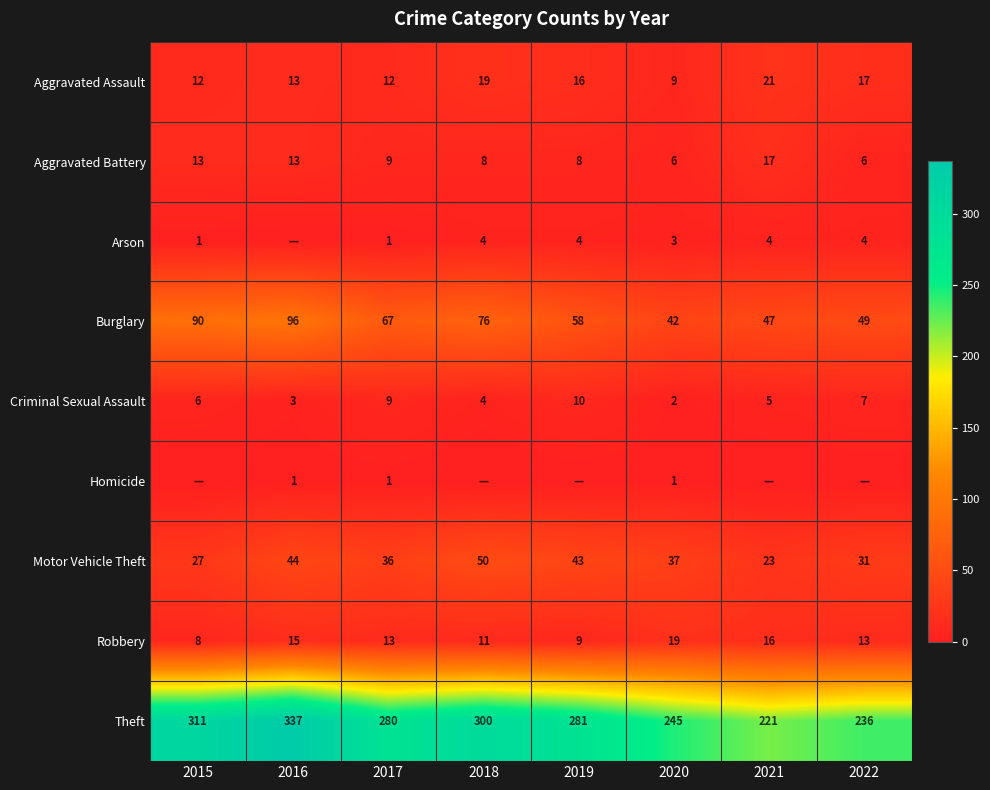

At which label does Criminal Sexual Assault reach its minimum?

2020